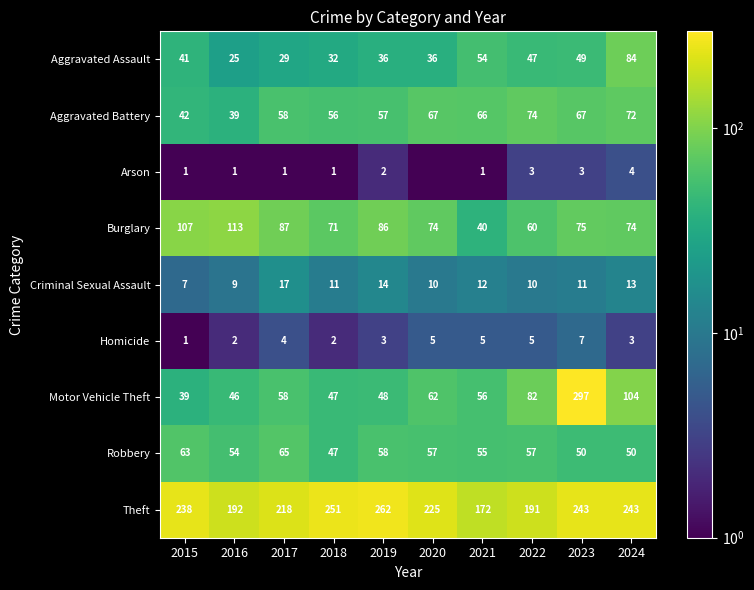

Is the value of Robbery at 2017 greater than the value of Arson at 2015?

Yes